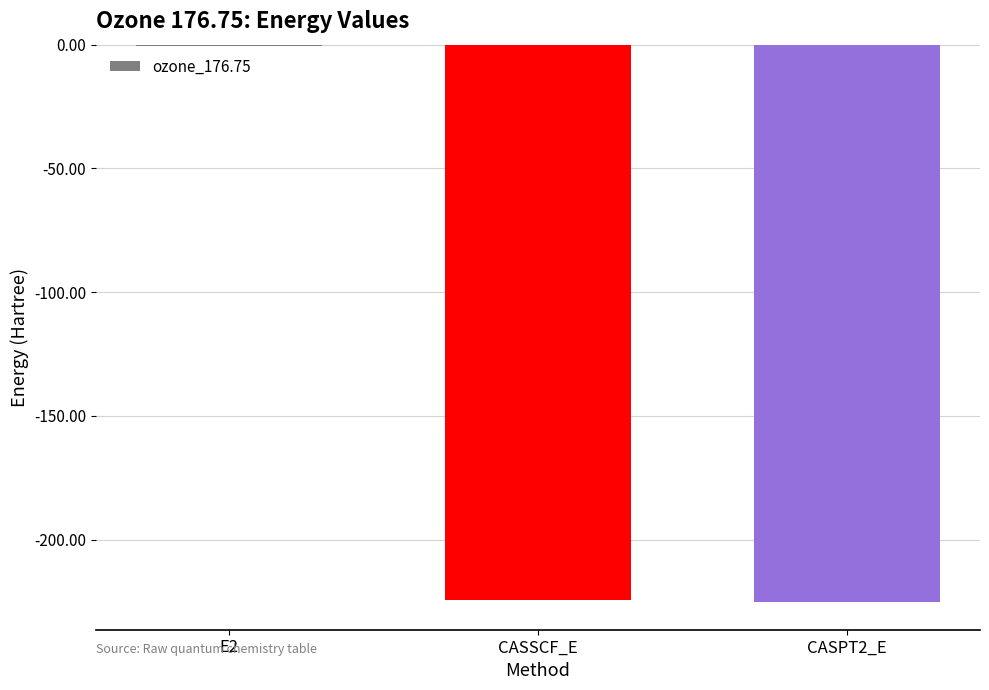

Between CASSCF_E and E2, which is larger?

E2